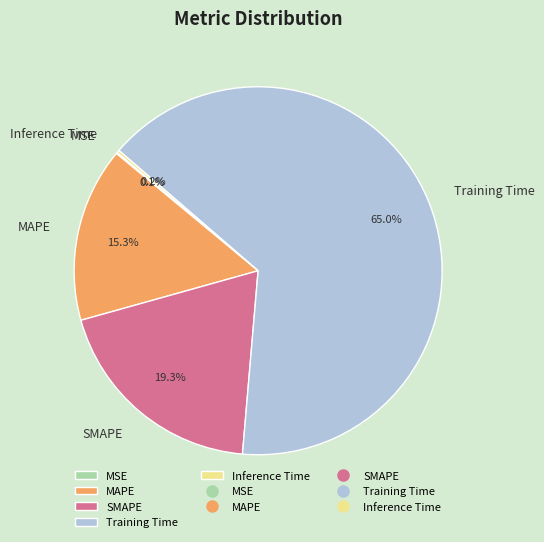

What is the largest slice in the pie chart?

Training Time